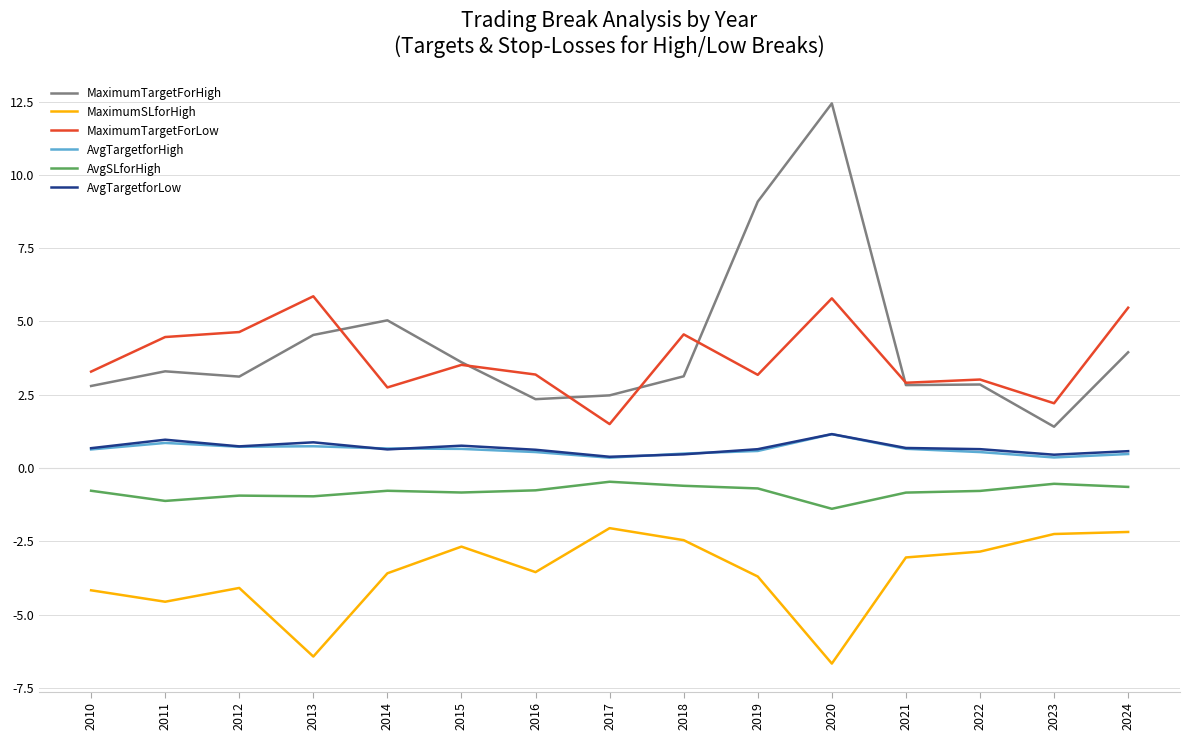

True or false: MaximumSLforHigh and AvgSLforHigh cross at least once.

False